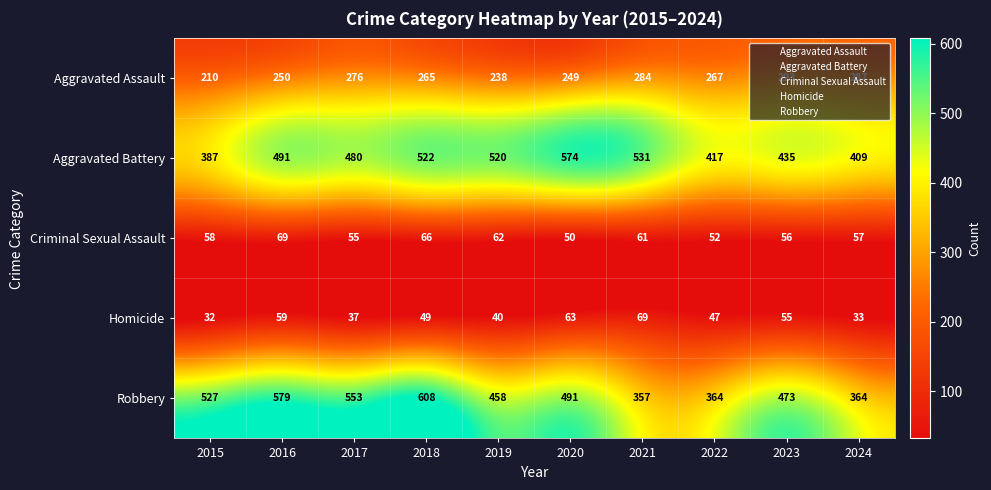

Which category has the highest value across all series?

2018